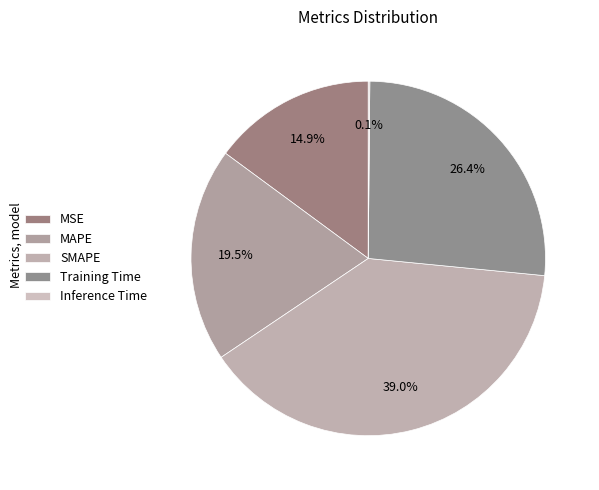

True or false: SMAPE accounts for 39% of the total.

True